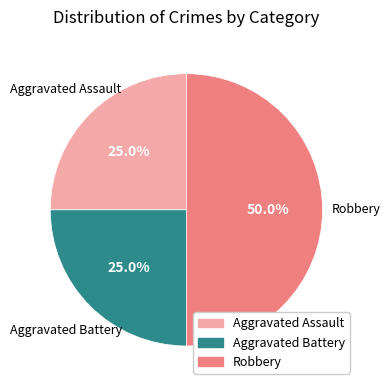

What percentage is the Aggravated Battery slice, to the nearest percent?

25%